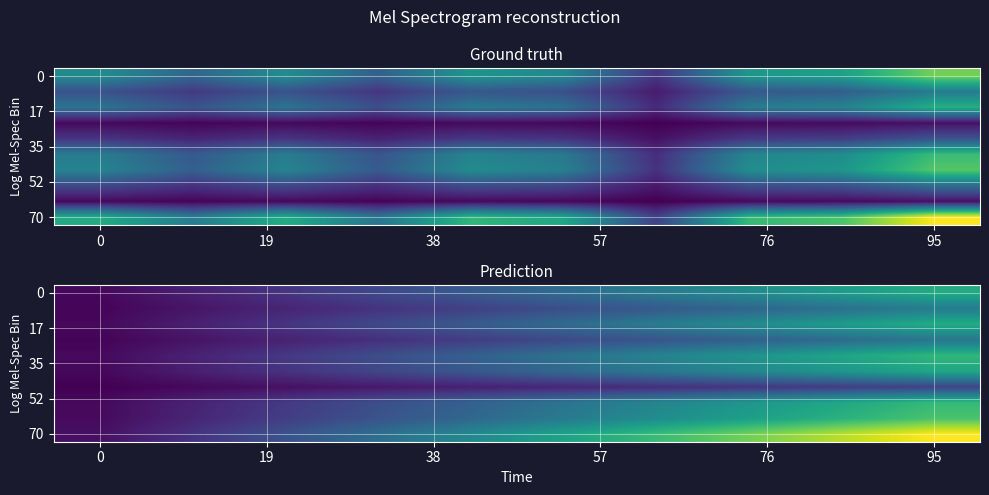

How many data points does each series have?

10